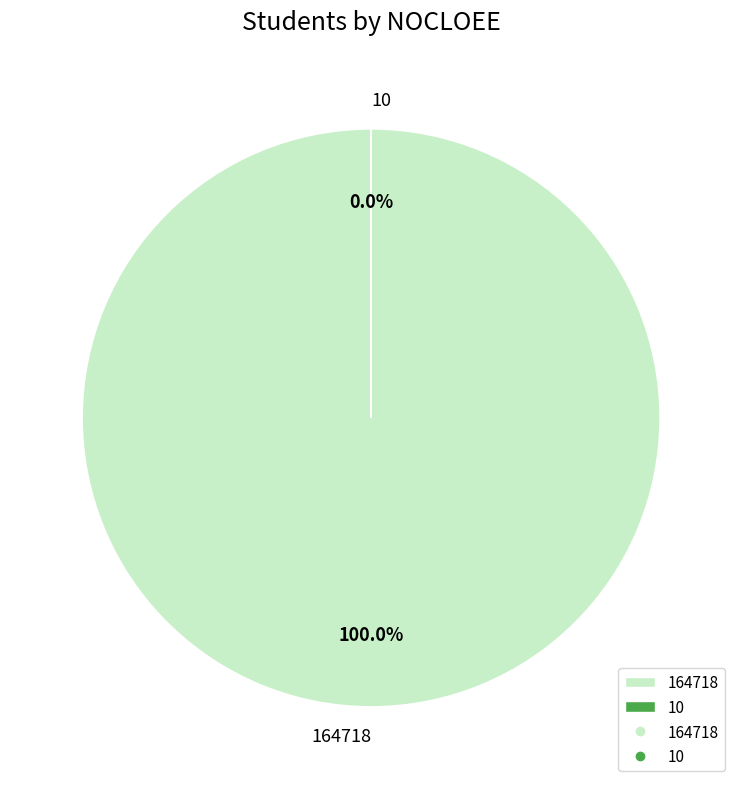

Rank the categories by value from highest to lowest.

164718, 10